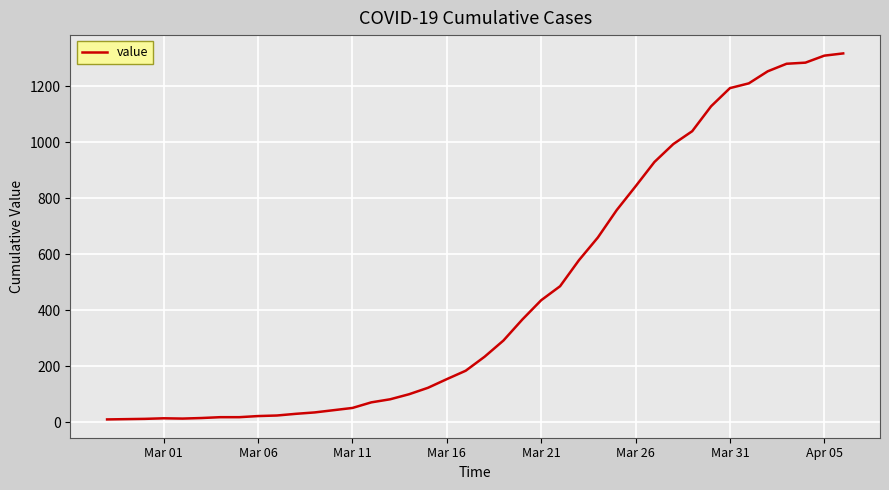

What is the difference between the maximum and minimum values?

1308